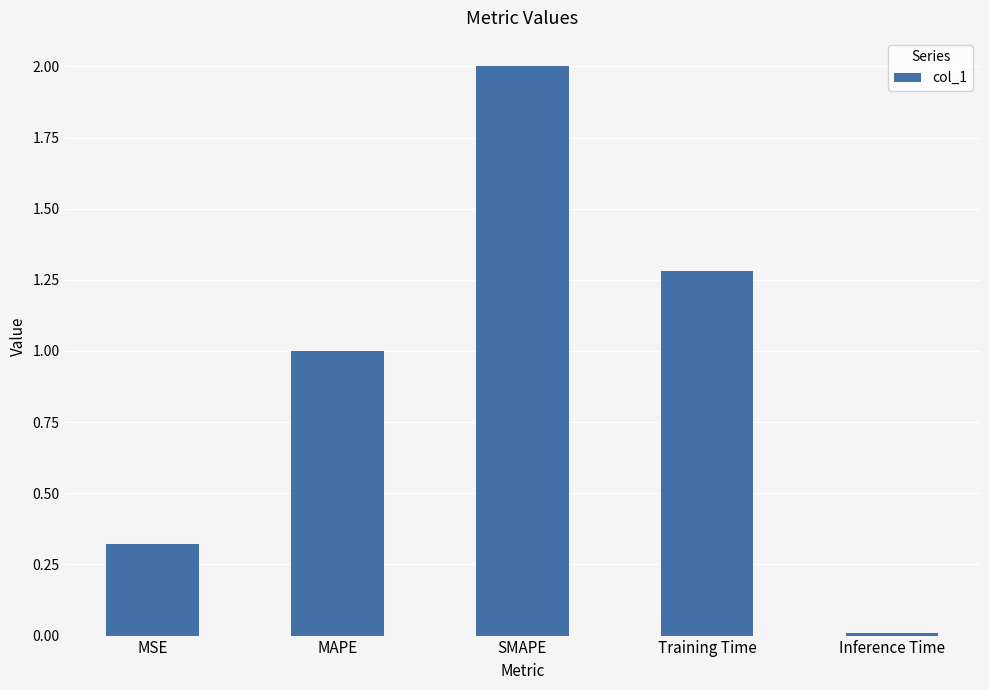

Where is the data nearest to the value 1?

MAPE